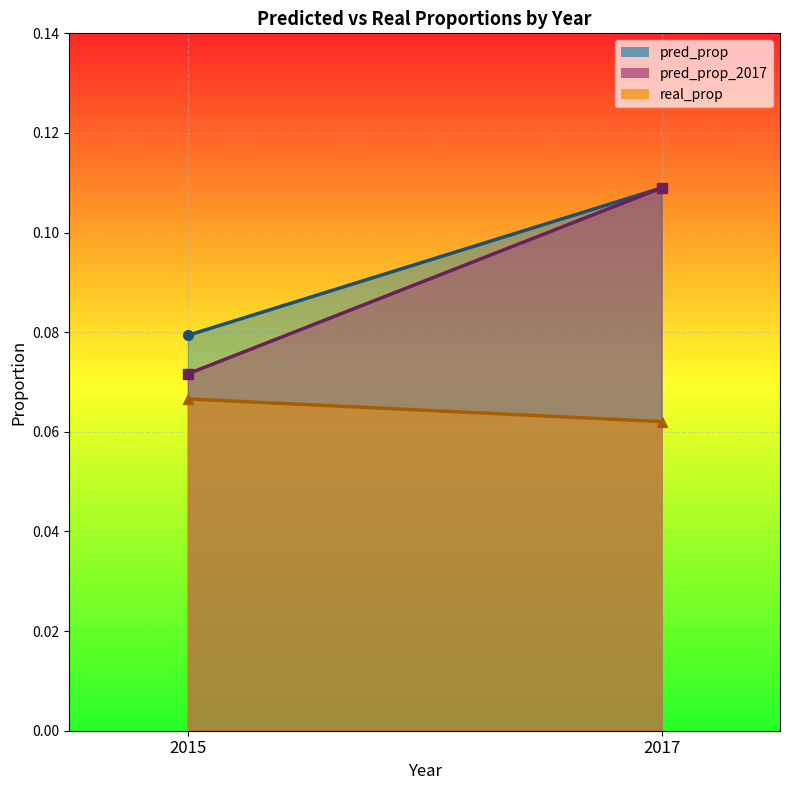

True or false: real_prop and pred_prop_2017 intersect in this chart.

False